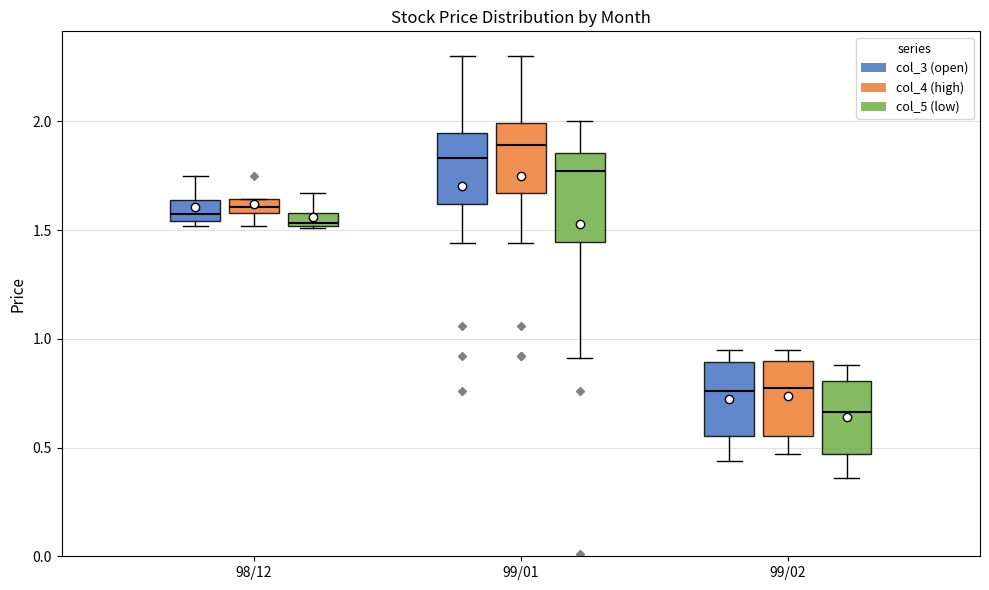

Where is the lower edge of the box for 98/12 (col_4 (high)) on the y-axis? The values are not printed on the chart, so give them approximately, as read against the axis.

1.60